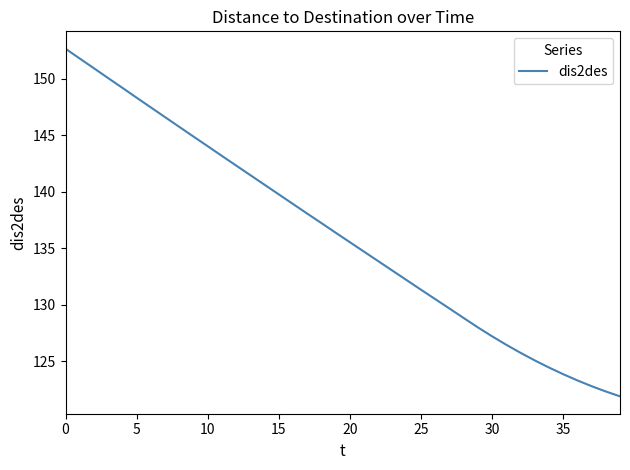

True or false: there are more than 0 points higher than both neighbors.

False